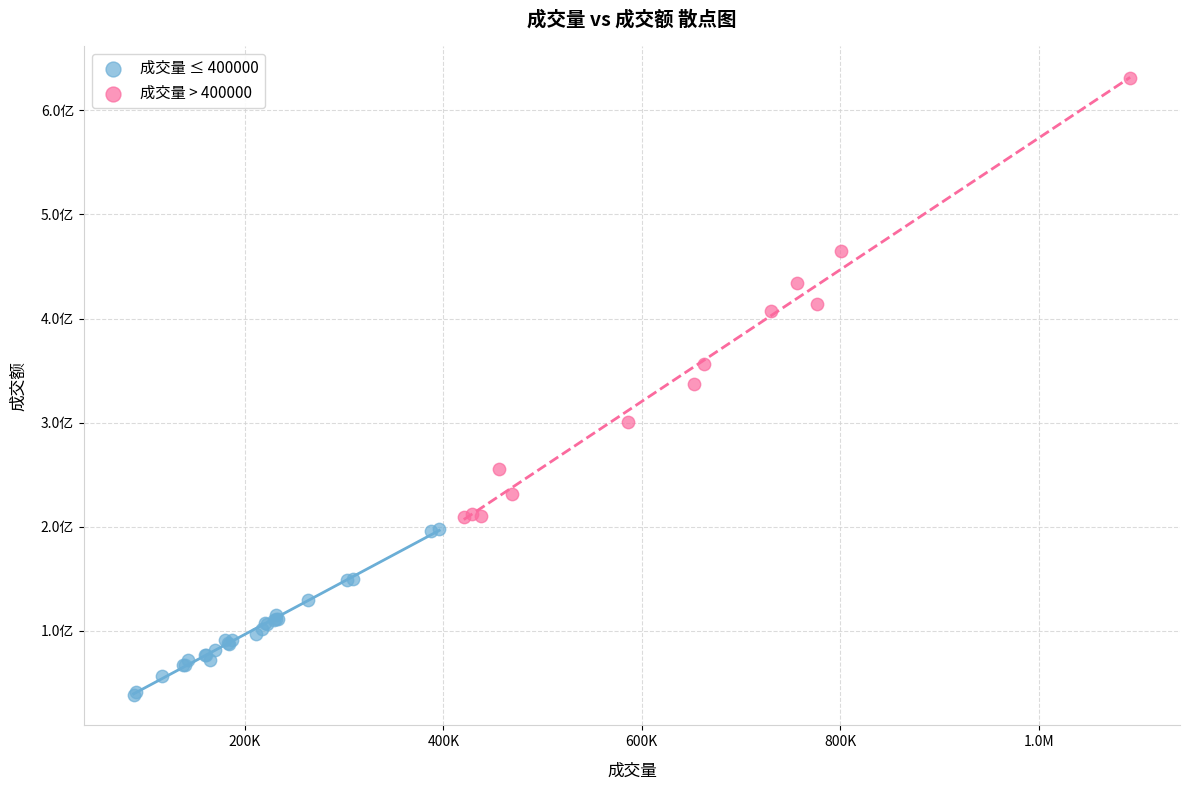

Which series contains the lowest Y value?

成交量 ≤ 400000